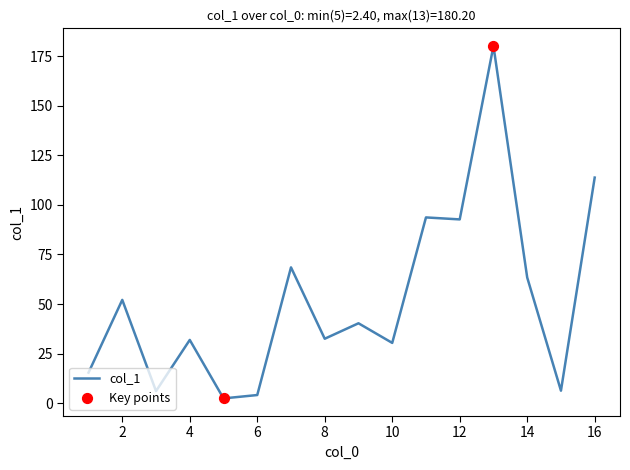

What is the greatest value displayed?

180.2